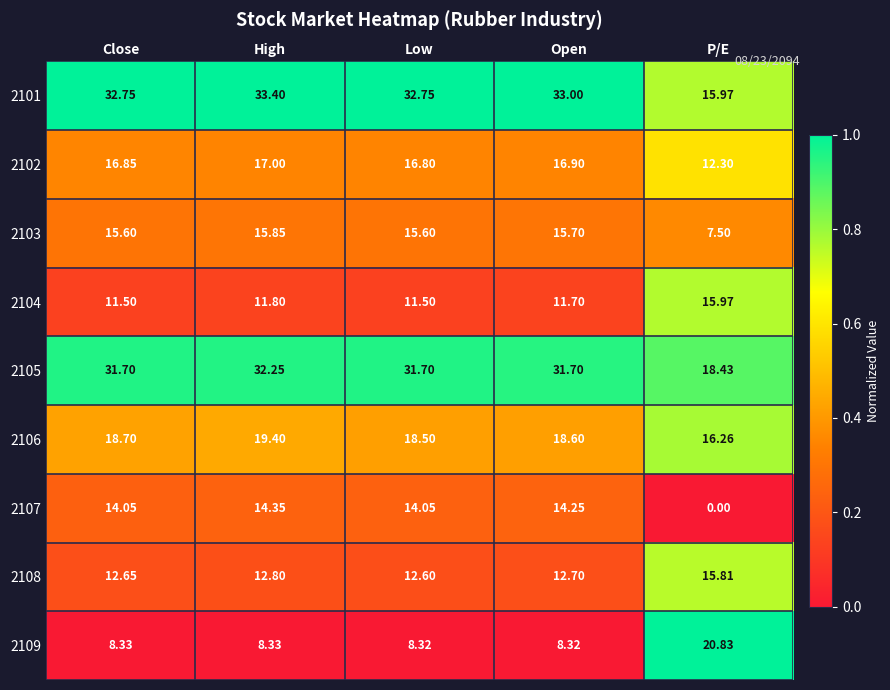

At which label is 2108 closest to 14?

High